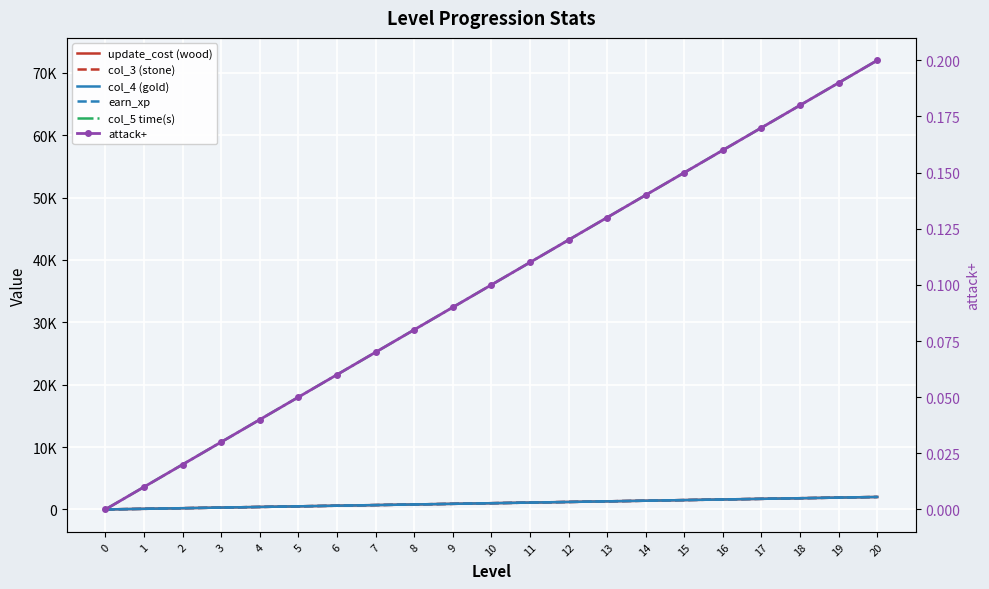

The update_cost (wood) series shows 142.8 at 4. True or false?

False